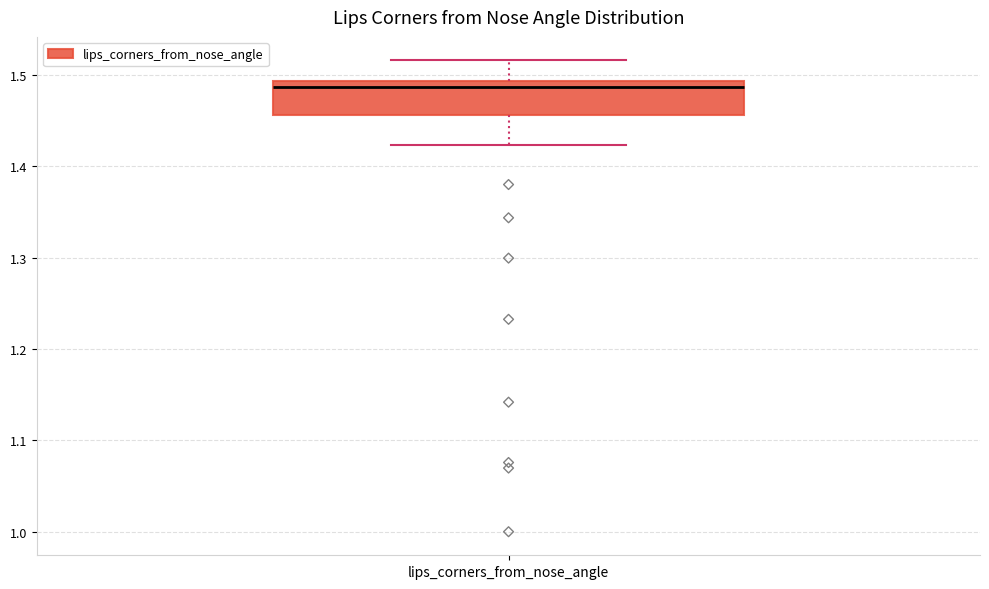

Where does the lower whisker of the box for lips_corners_from_nose_angle end on the y-axis? The values are not printed on the chart, so give them approximately, as read against the axis.

1.42